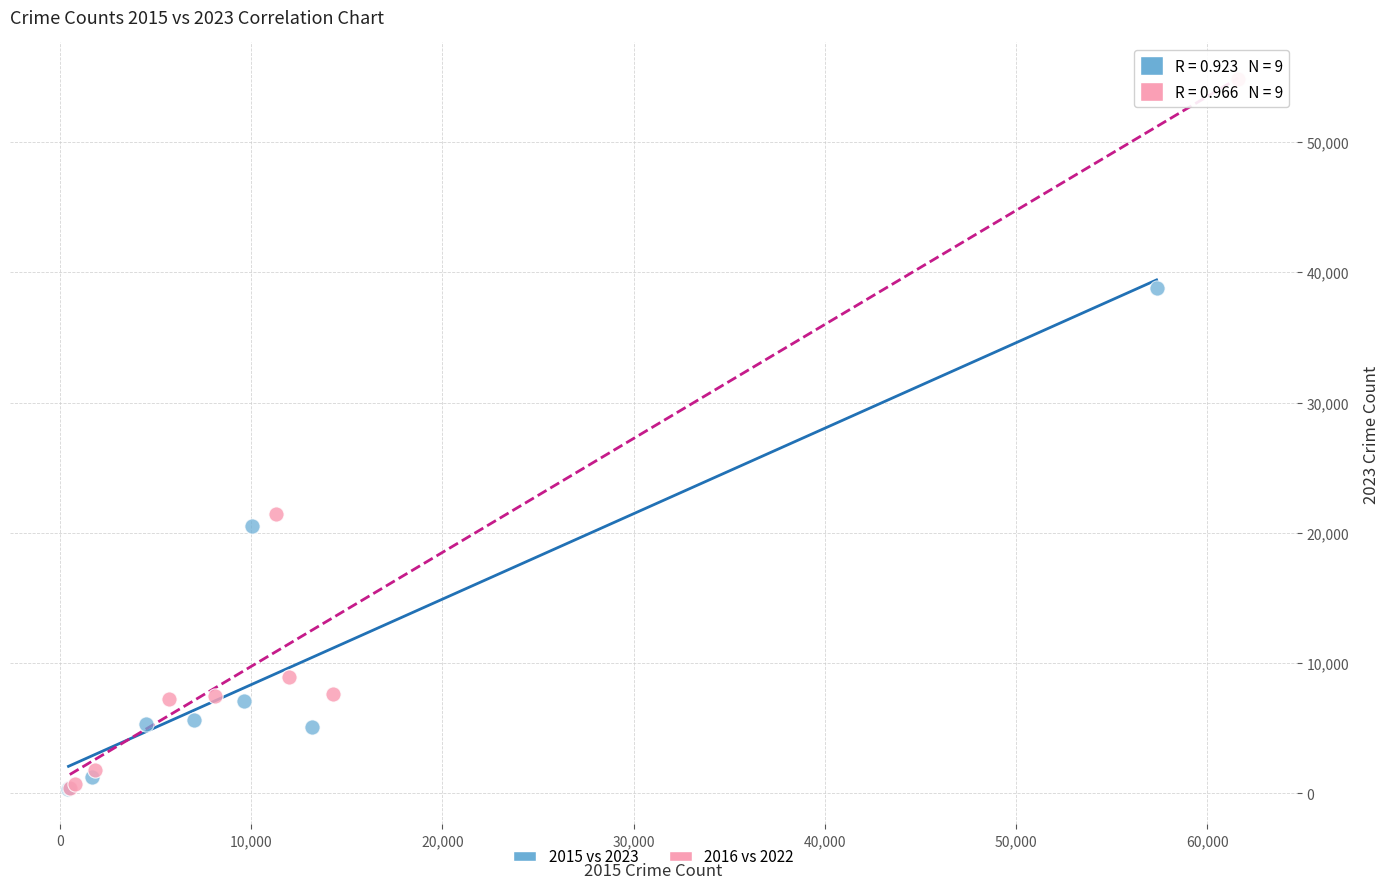

Which series contains the highest Y value?

2016 vs 2022